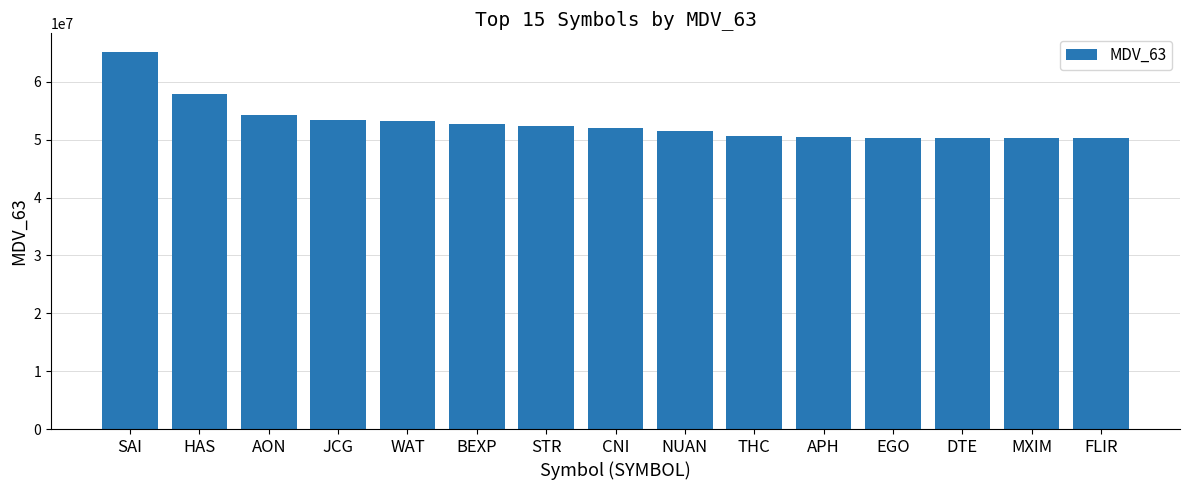

Is it true that the value at APH is 50453516?

True